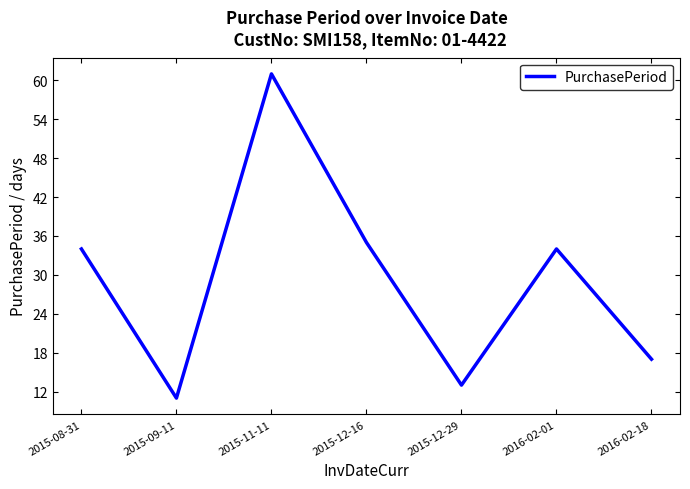

Where is the first local minimum?

2015-09-11